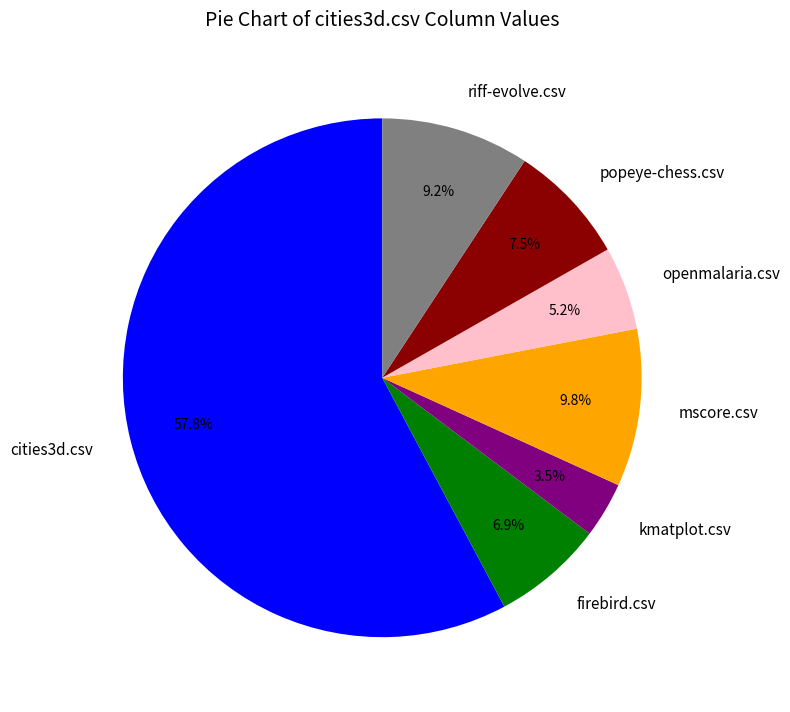

Which slice is the largest?

cities3d.csv